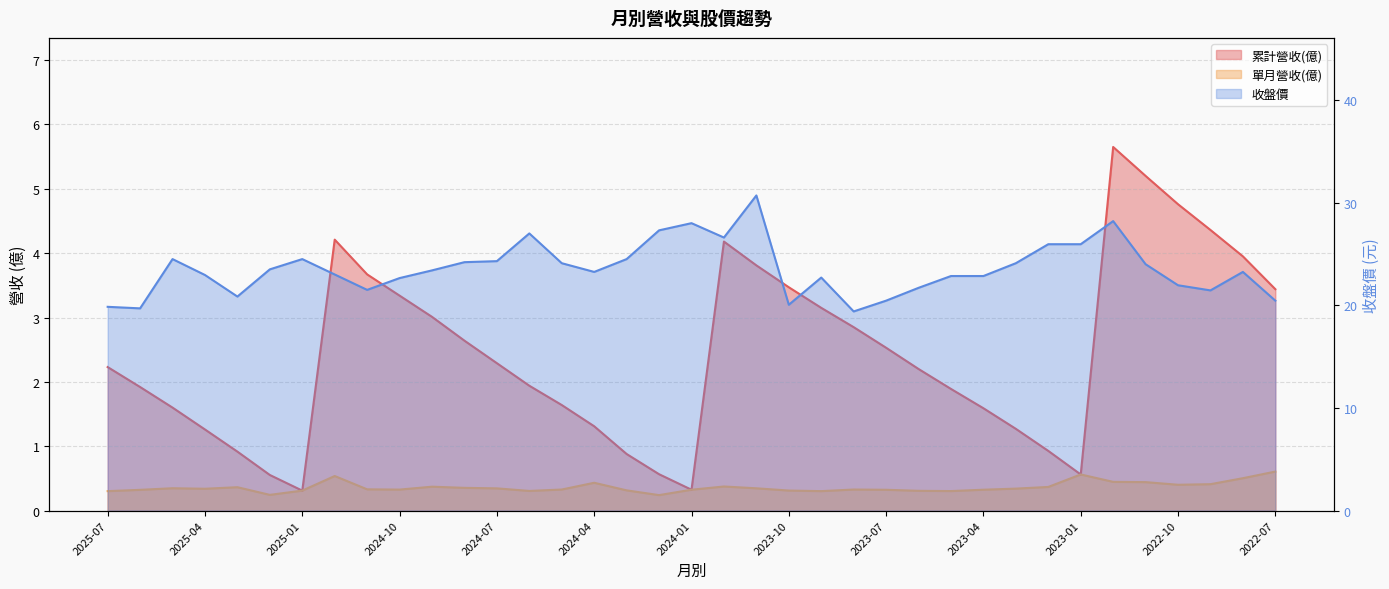

How many series are shown in this chart?

3